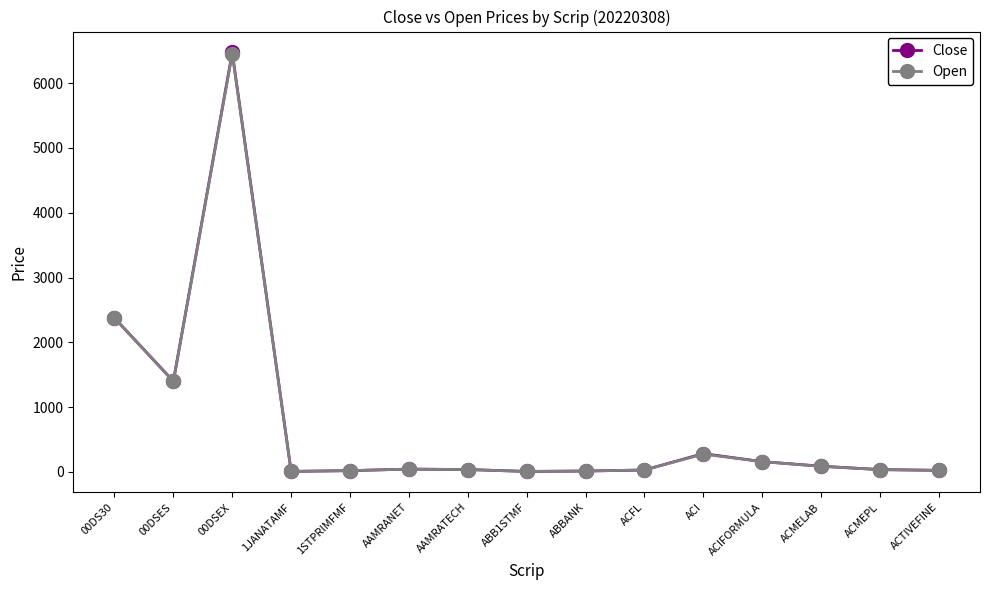

Where do Open and Close first cross each other?

00DS30 and 00DSES